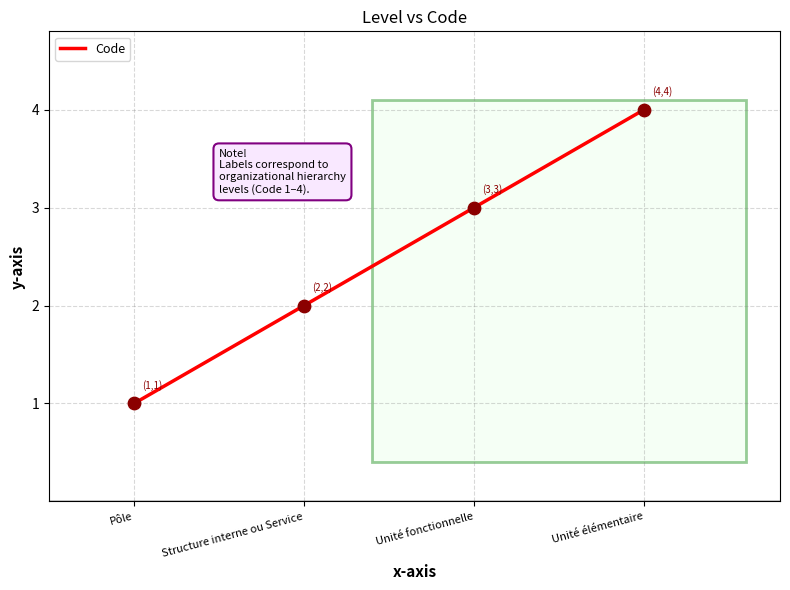

What is the change in value from Pôle to Unité fonctionnelle?

+2